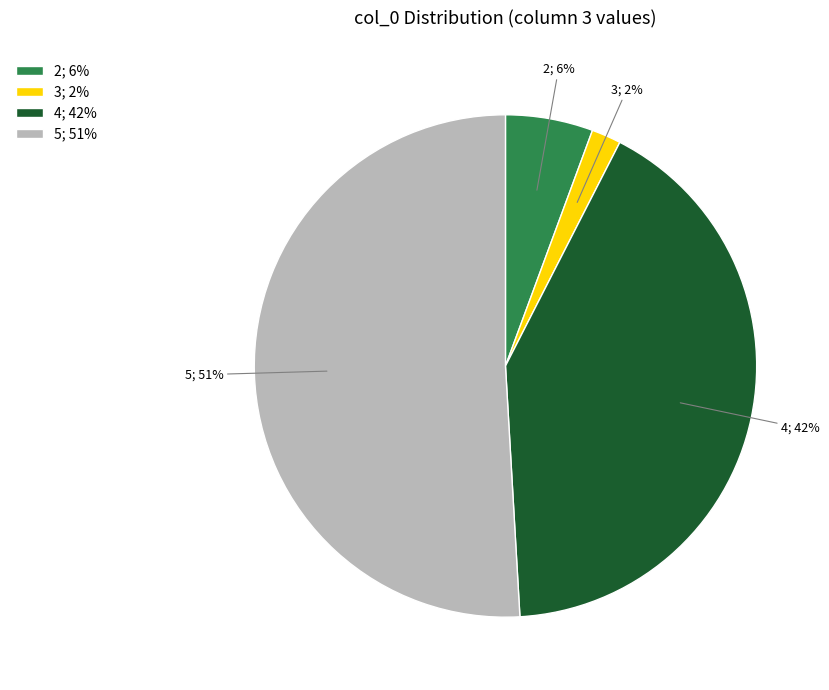

Which category has the biggest portion of the pie?

5